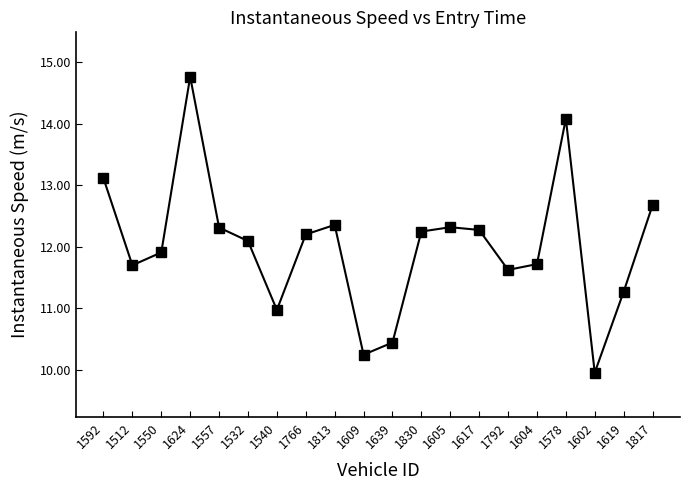

At which category does the data reach its first local valley?

1512